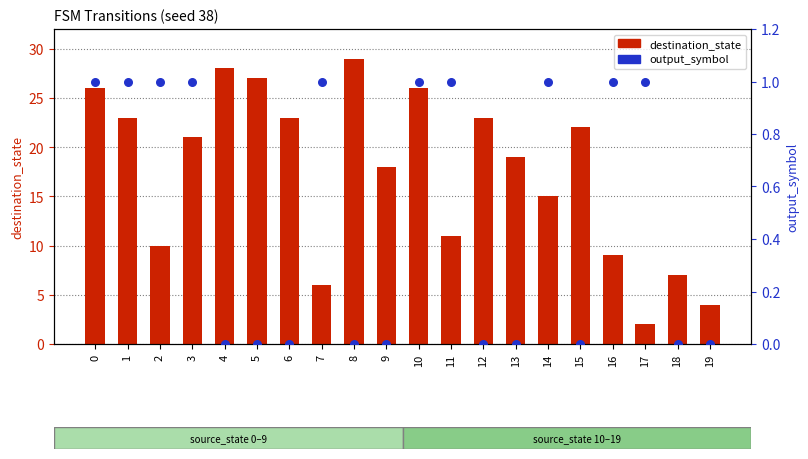

At how many categories does at least one series exceed 1?

20